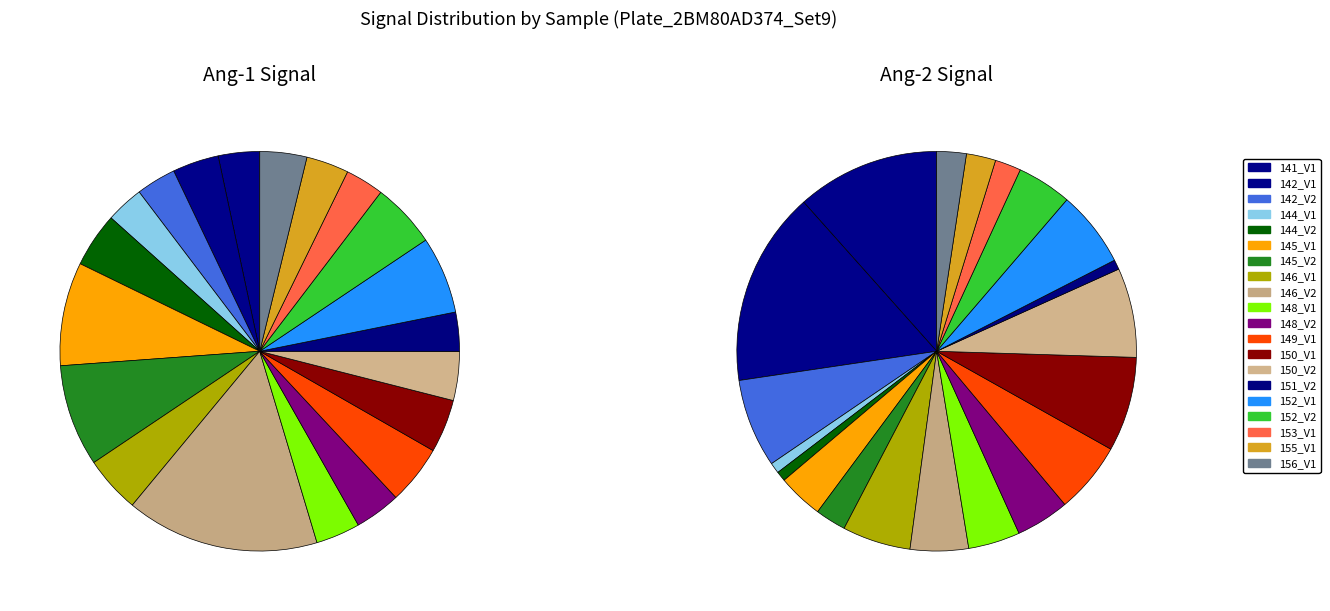

To the nearest percent, what is the difference between the largest and smallest slice percentages?

13%